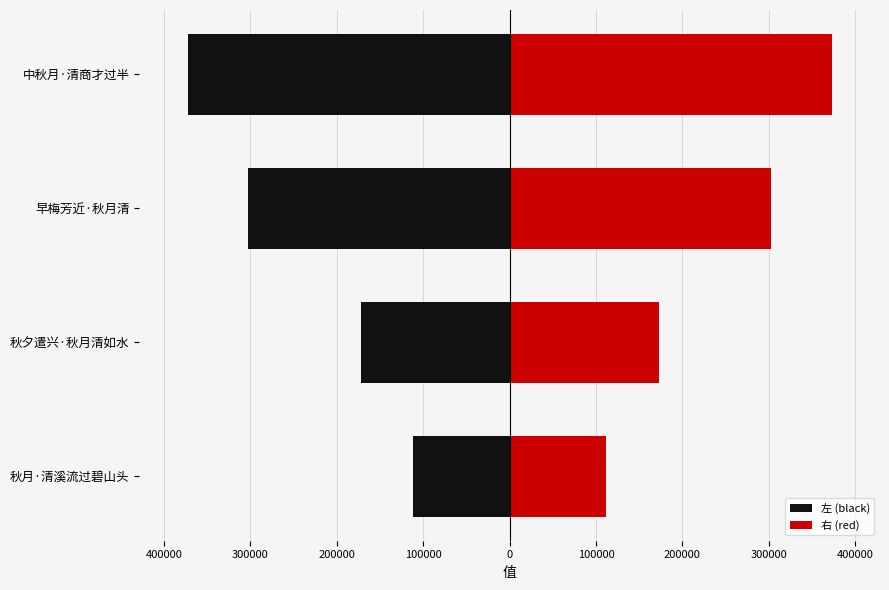

Count the number of data series in this chart.

2